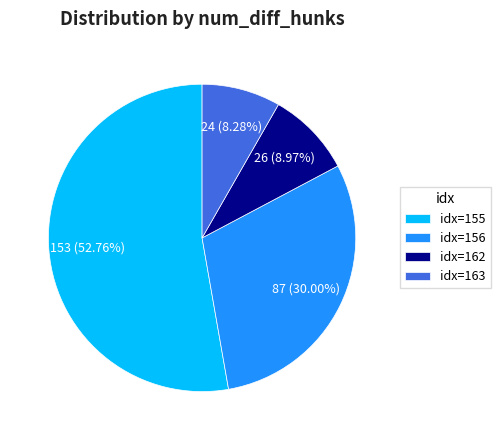

Combined, do idx=155 and idx=162 account for over 50%?

Yes